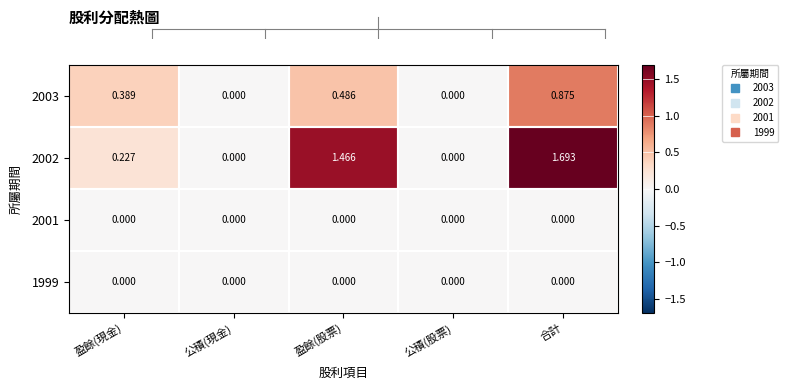

Which category has the highest value in the 2002 series?

合計